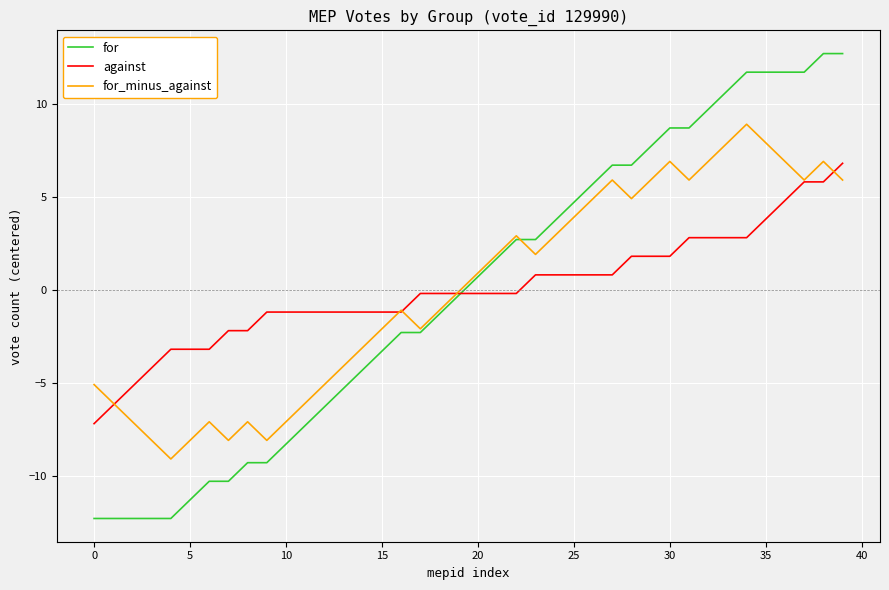

What is the smallest value displayed?

-12.3